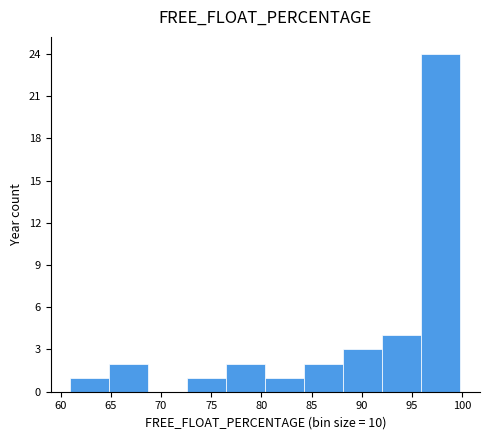

Reading left to right, list every bar in this chart as the range it spans on the x-axis followed by its height. Neither the bar edges nor the heights are printed on the chart, so give them approximately, as read against the axes.

61.0 to 65.0: 1
65.0 to 68.5: 2
68.5 to 72.5: 0
72.5 to 76.5: 1
76.5 to 80.5: 2
80.5 to 84.5: 1
84.5 to 88.0: 2
88.0 to 92.0: 3
92.0 to 96.0: 4
96.0 to 100.0: 24